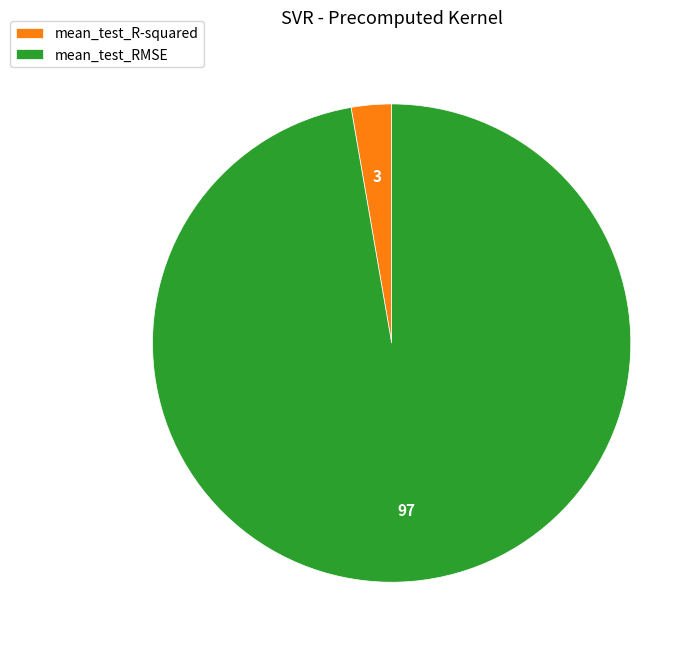

What is the majority slice?

mean_test_RMSE